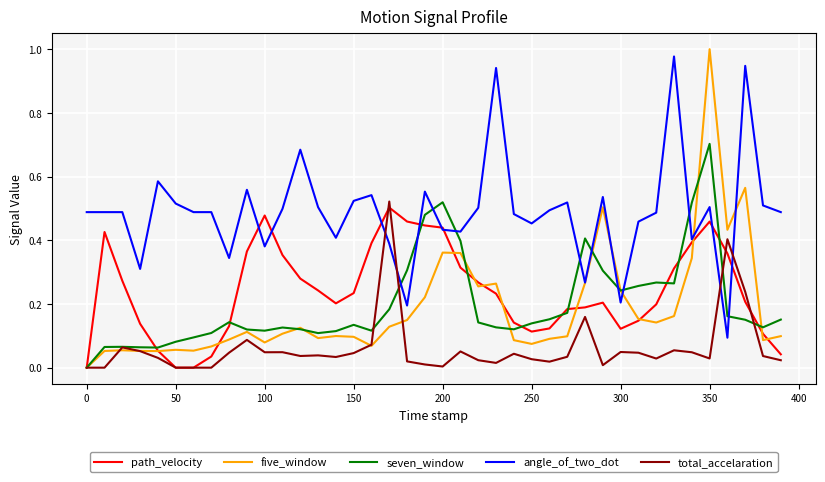

Which series has the largest range (max minus min)?

five_window